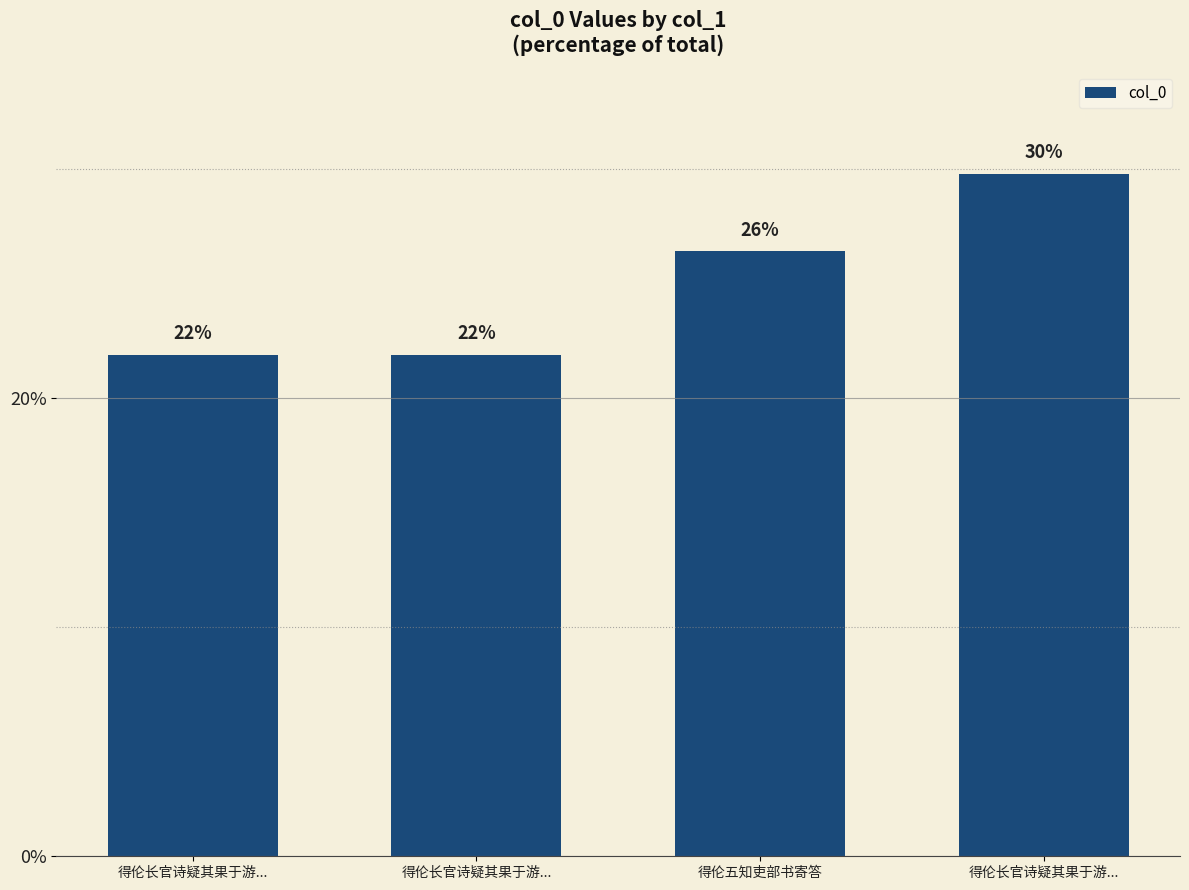

List the labels in order of value, smallest first.

得伦长官诗疑其果于游..., 得伦长官诗疑其果于游..., 得伦五知吏部书寄答, 得伦长官诗疑其果于游...